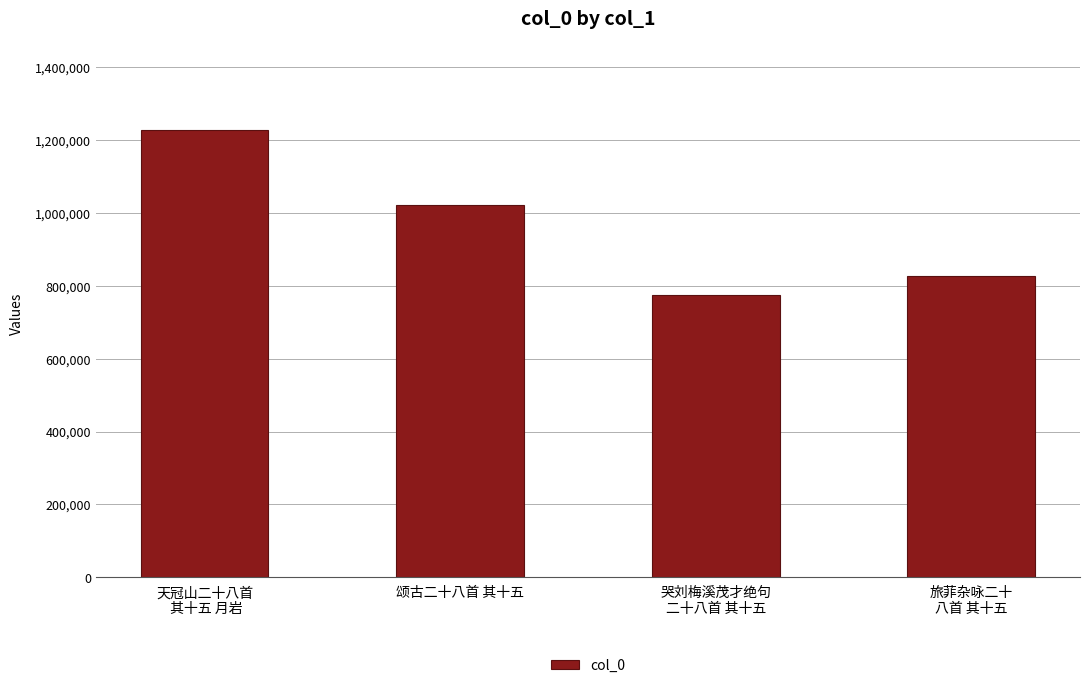

How many data points are less than 1022913?

2